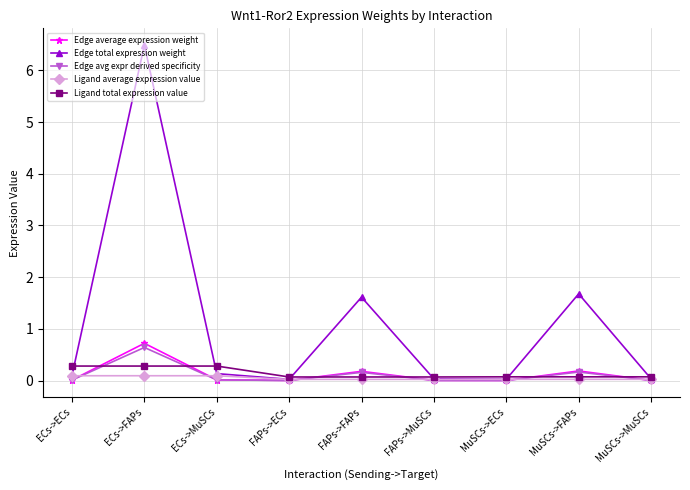

At which category is the sum across all series the highest?

ECs->FAPs